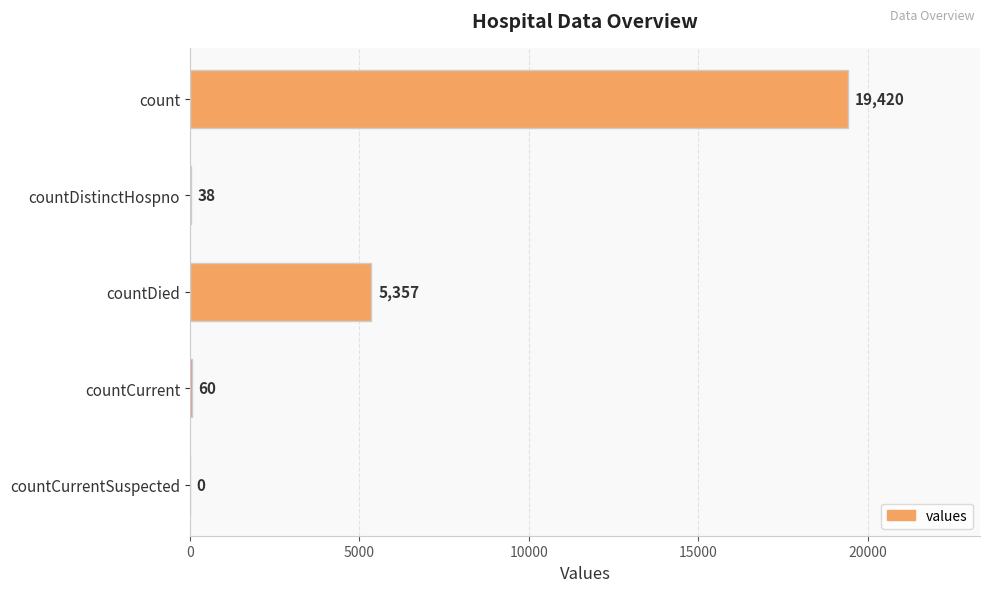

Is it true that the value at countCurrentSuspected is -5948?

False